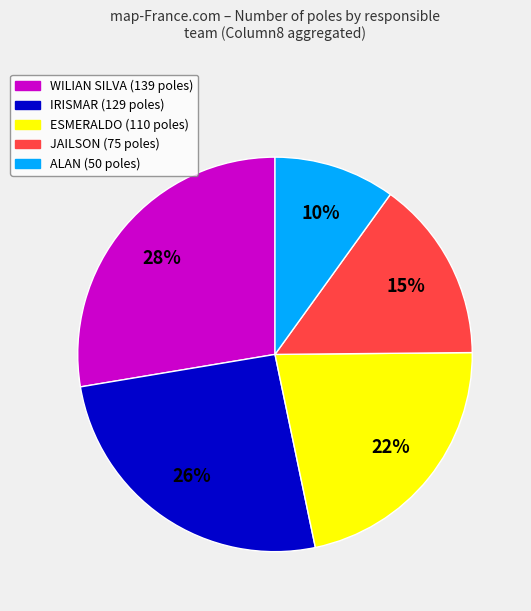

To the nearest percent, what is the difference between the largest and smallest slice percentages?

18%